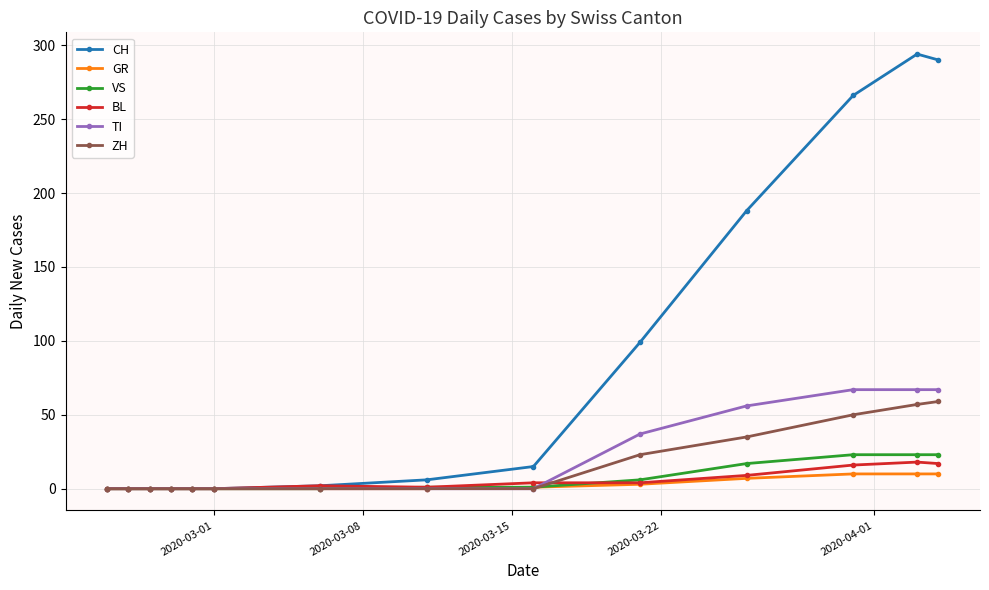

Which series has the largest total across all categories?

CH